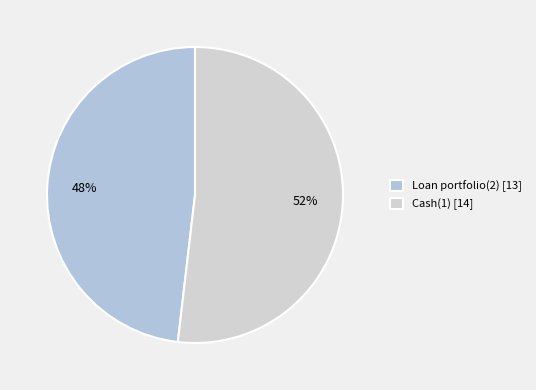

To the nearest percent, what is the difference between the largest and smallest slice percentages?

4%